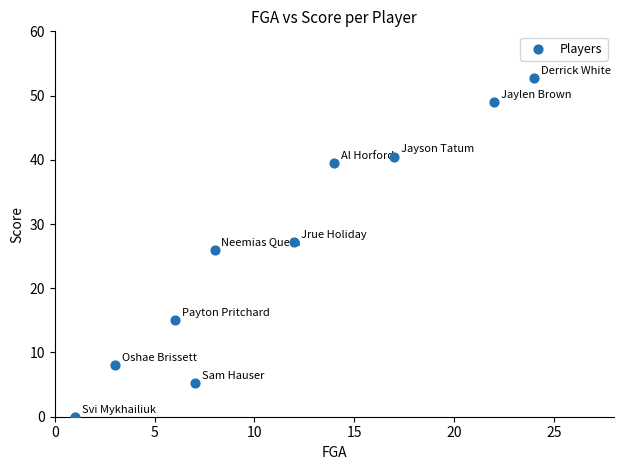

What is the average X value?

11.4